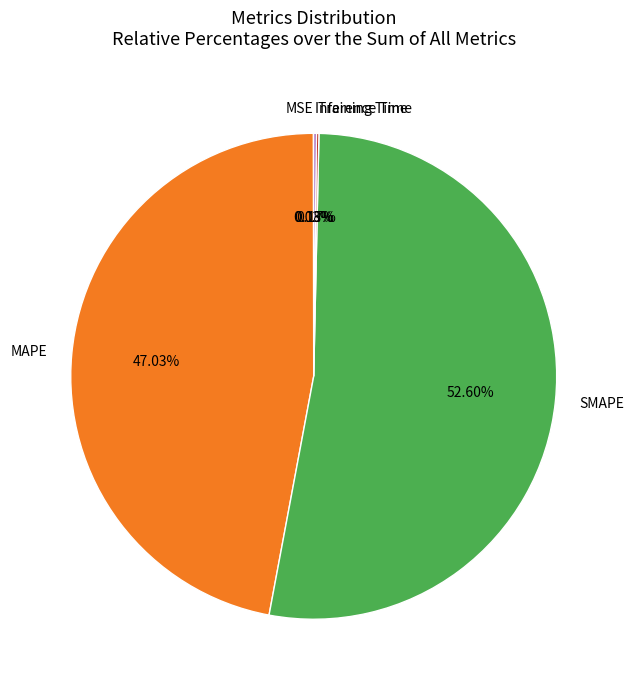

Is there any slice that represents more than half of the pie?

Yes